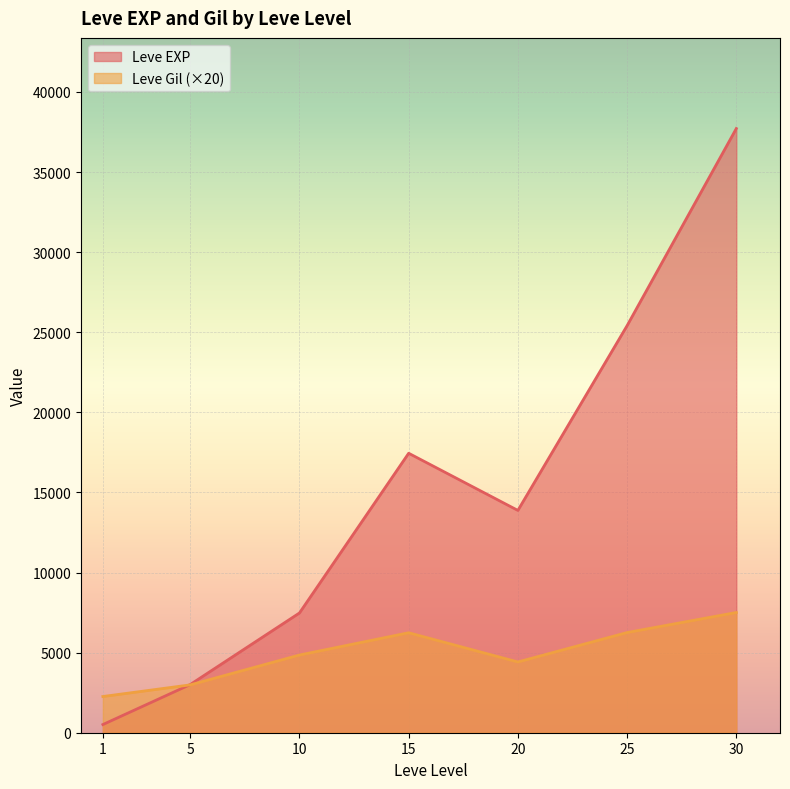

What is the greatest value displayed?

37715.0